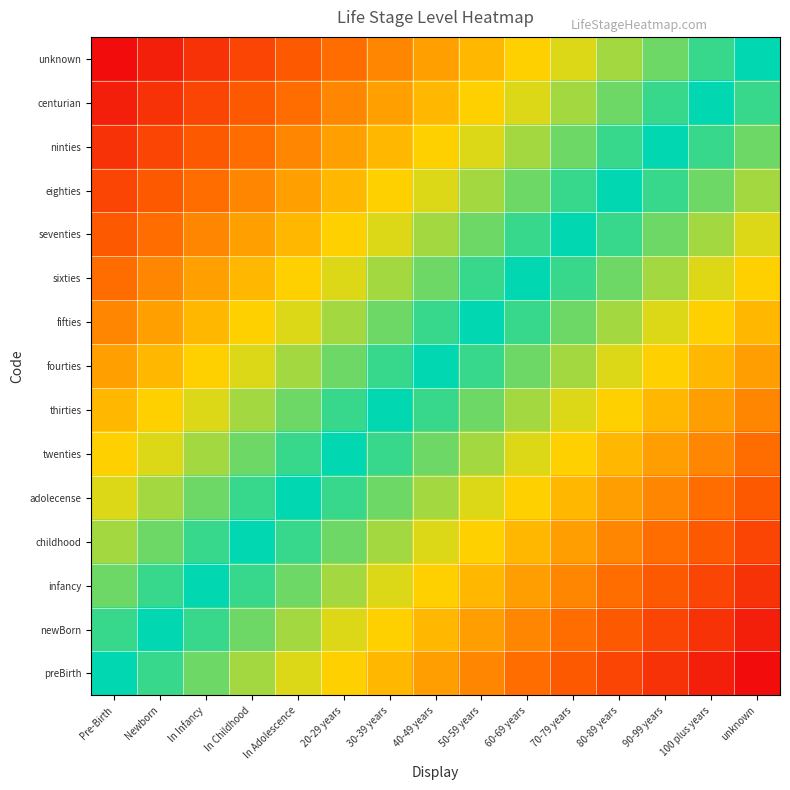

Count the number of data series in this chart.

15